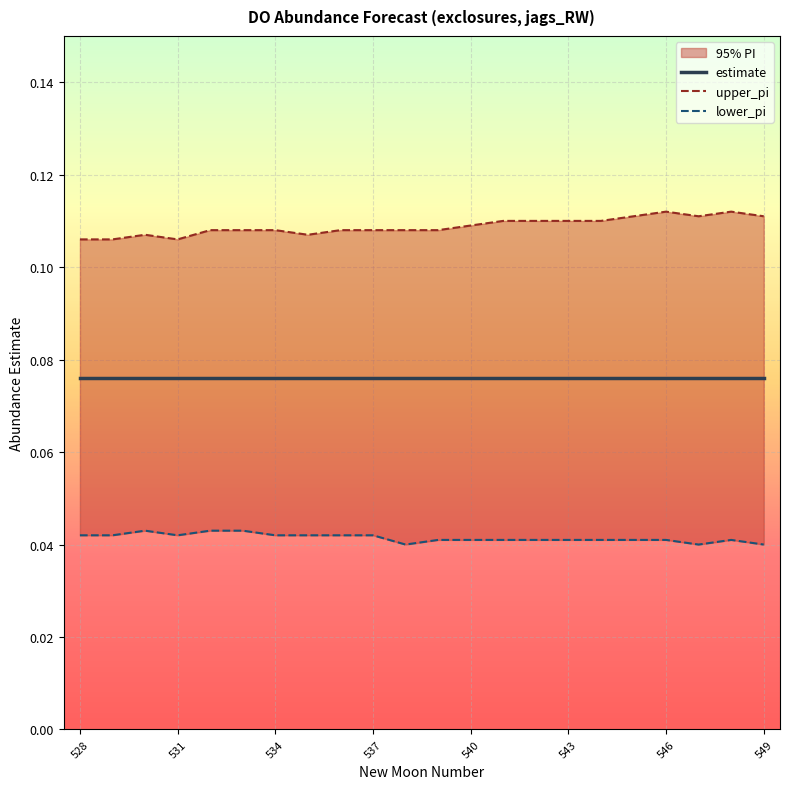

At which label does upper_pi reach its minimum?

528